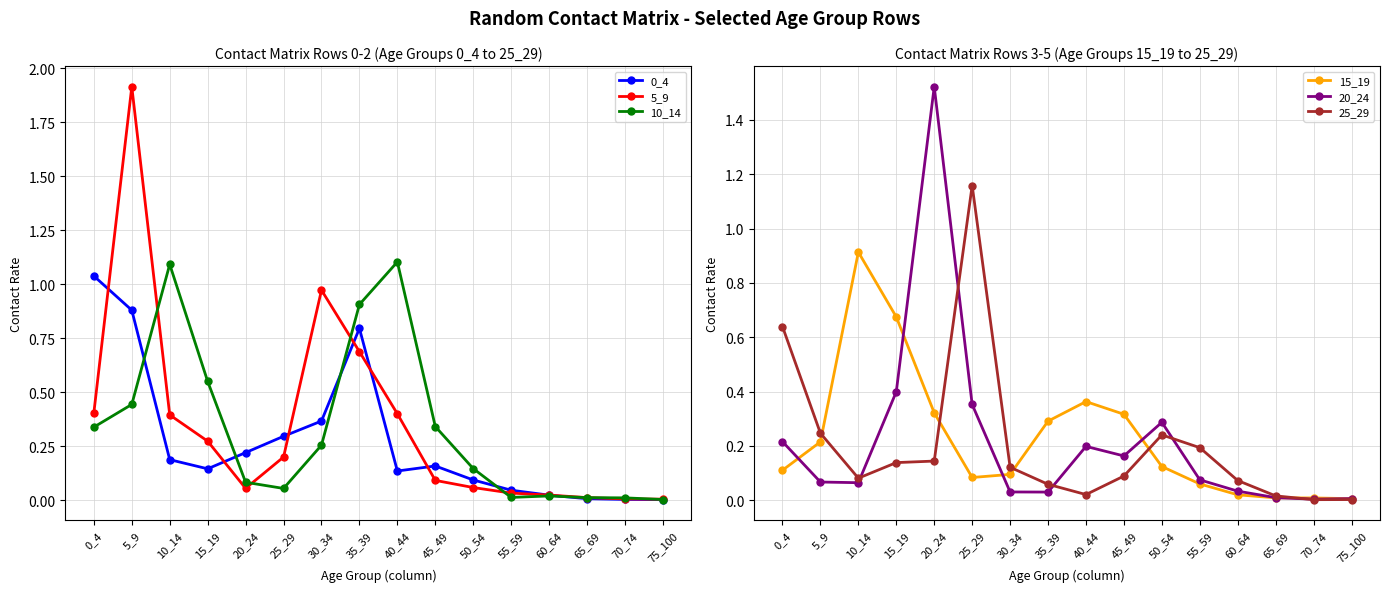

Is it true that 5_9 equals 0.2 at 25_29?

True